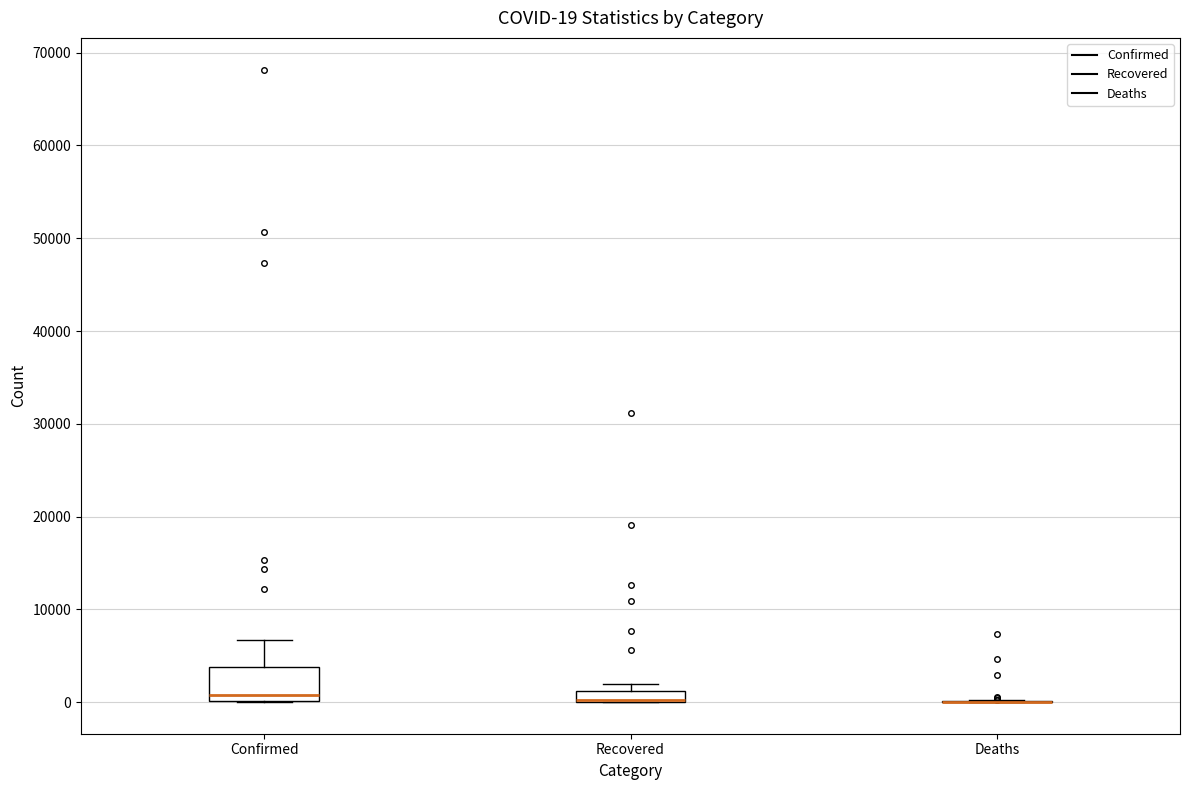

Comparing the boxes themselves (not the whiskers), which one is the tallest?

Confirmed